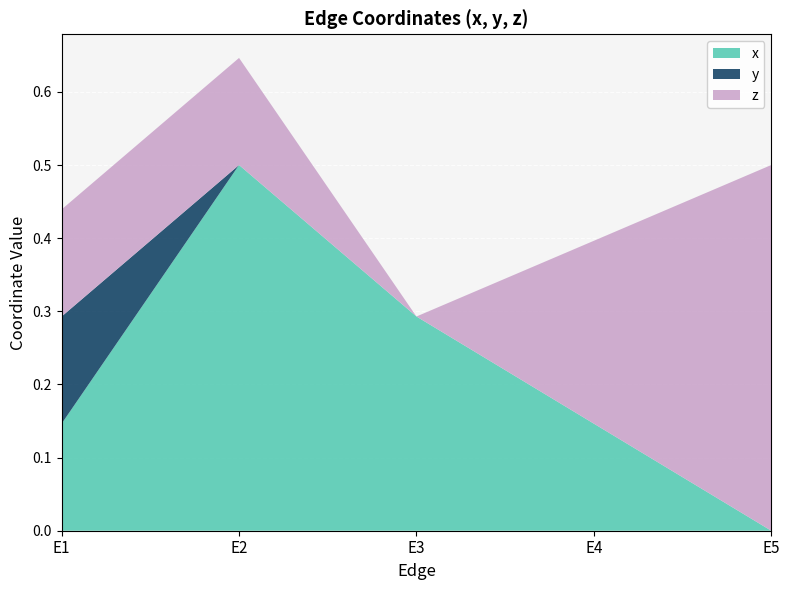

Reading left to right, what are all the values shown in this chart?

x: 0.1	0.5	0.3	0.1	0.0
y: 0.1	0.0	0.0	0.0	0.0
z: 0.1	0.1	0.0	0.2	0.5